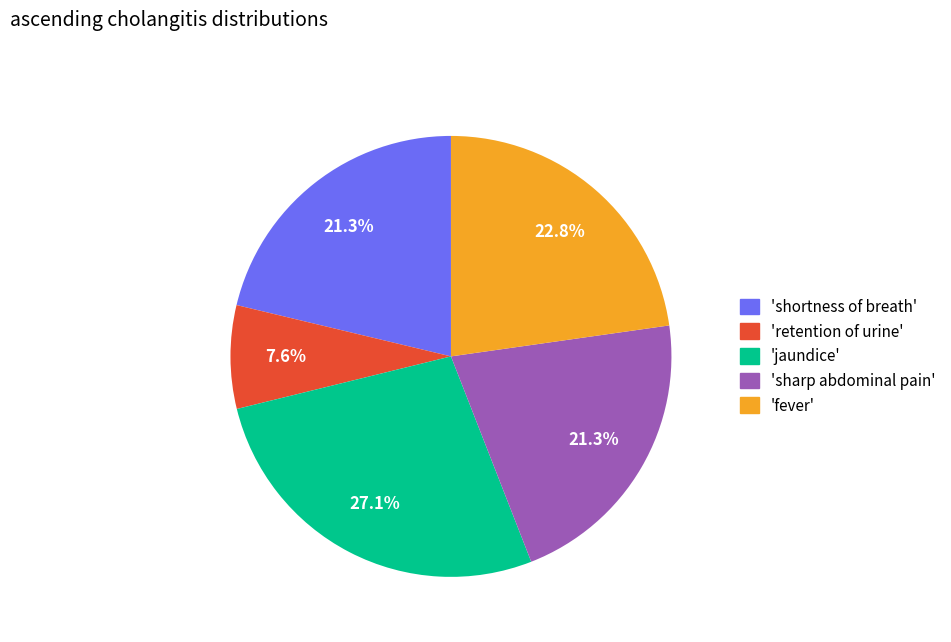

Is there a majority slice in this chart?

No